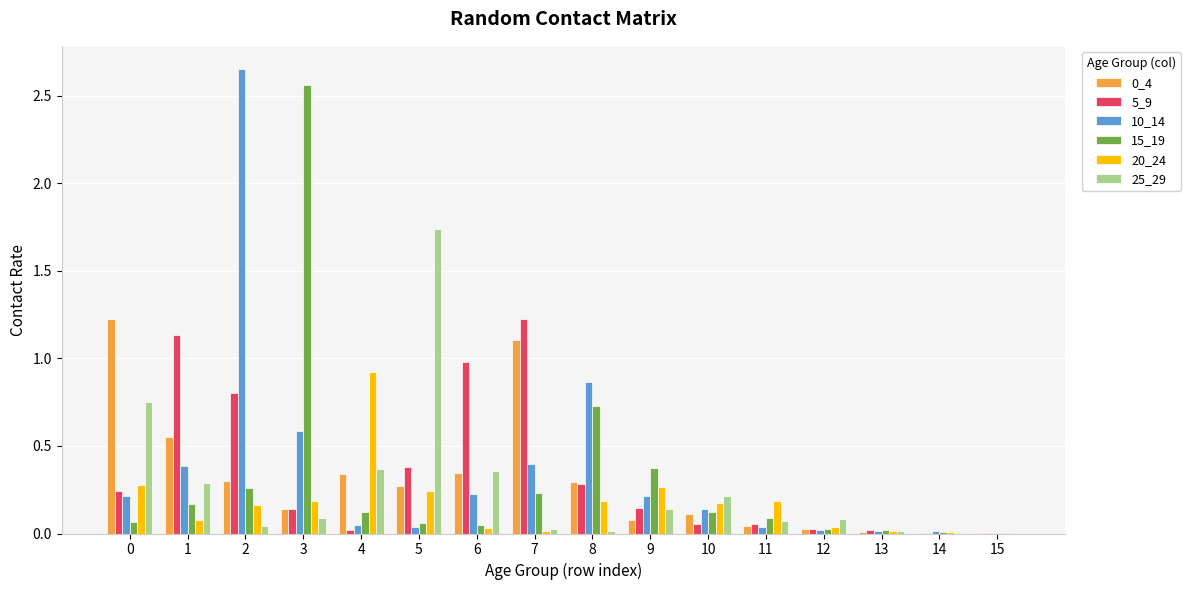

At which category is the sum across all series the highest?

2